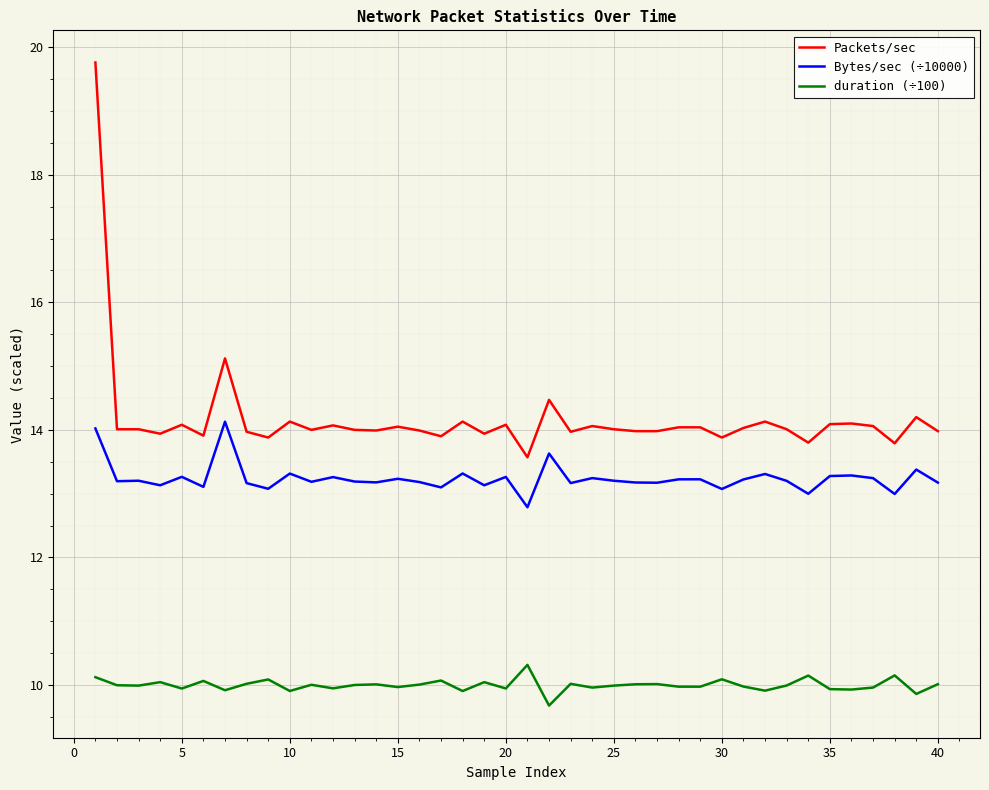

What is the greatest value displayed?

19.8